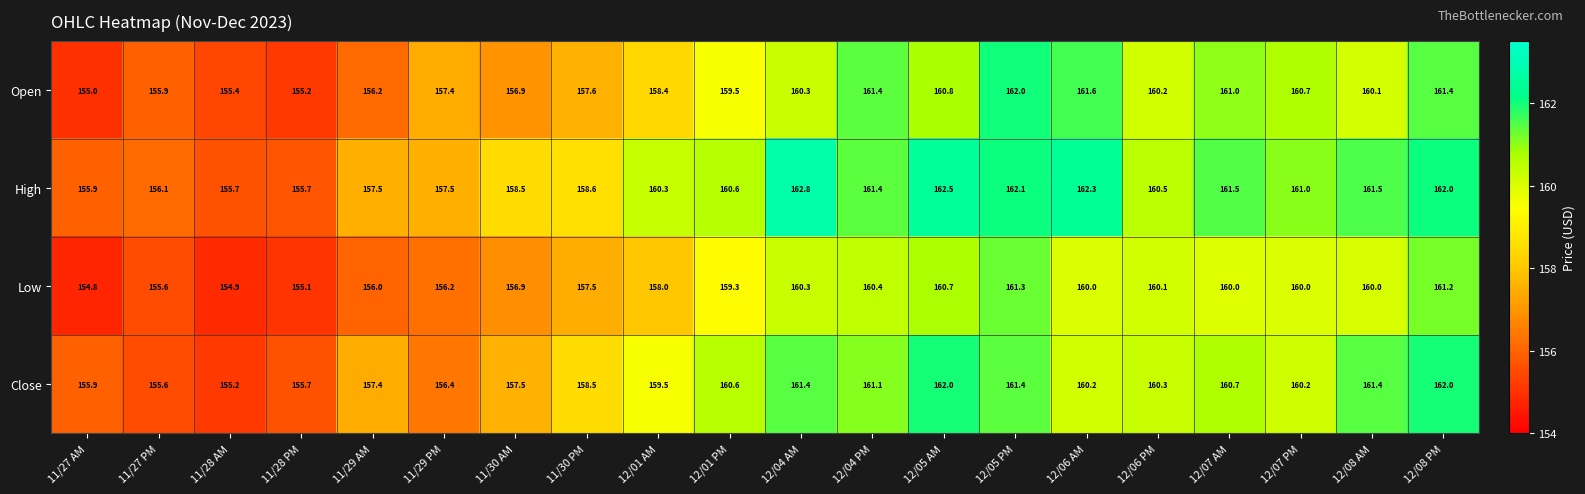

At which label does Open first exceed 160?

12/04 AM